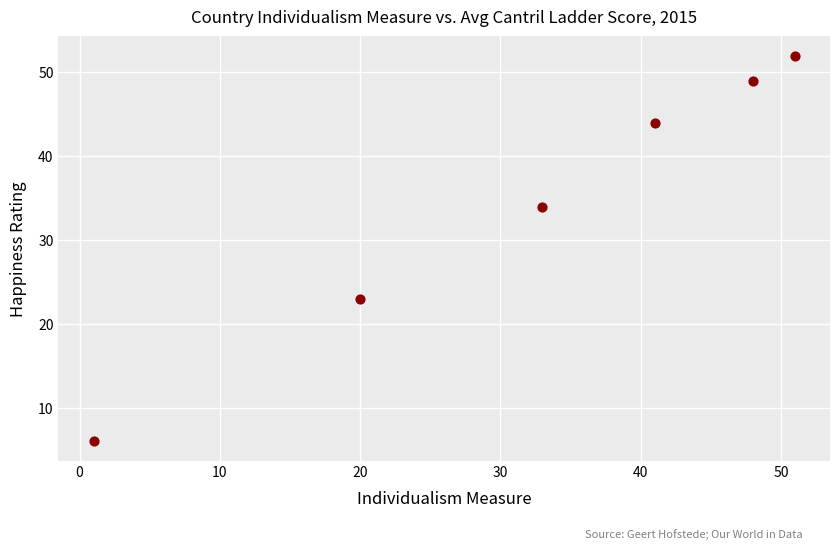

What is the range of Y values (max minus min)?

46